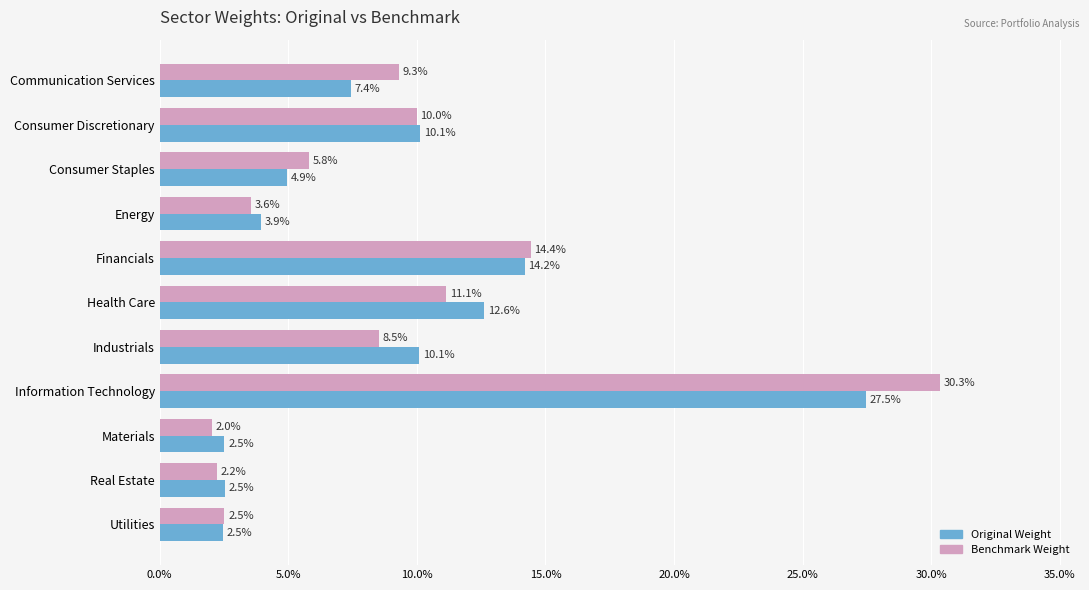

Between Health Care and Real Estate, which series saw the biggest shift?

Original Weight